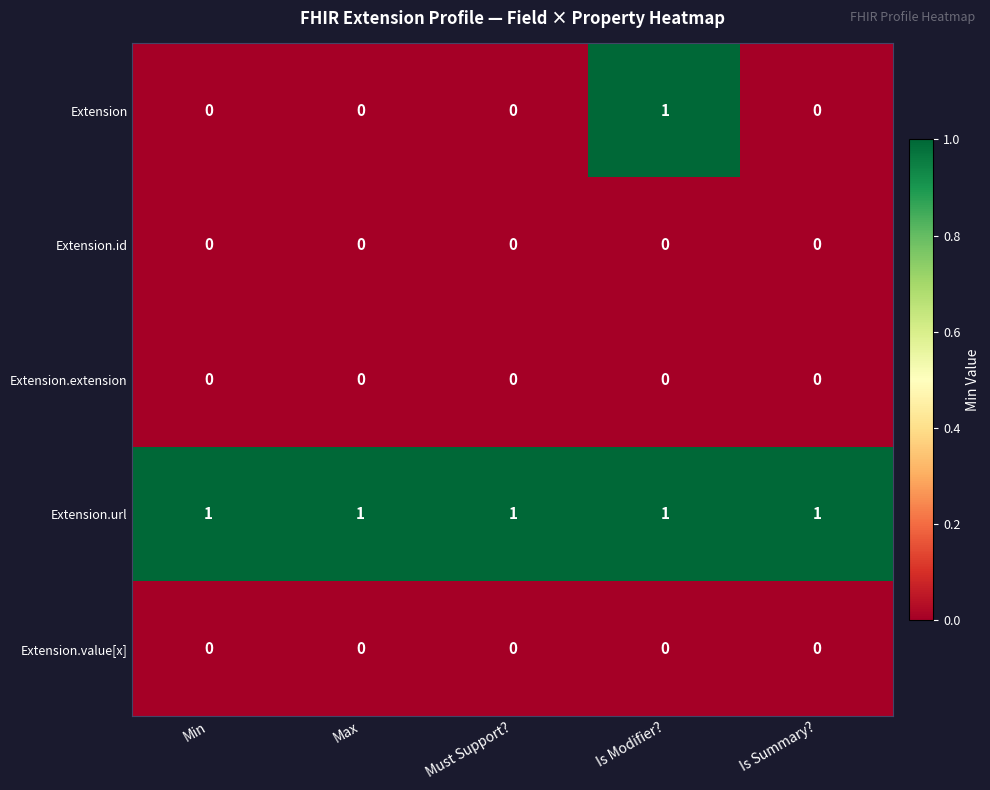

Which series has the widest spread of values?

Extension